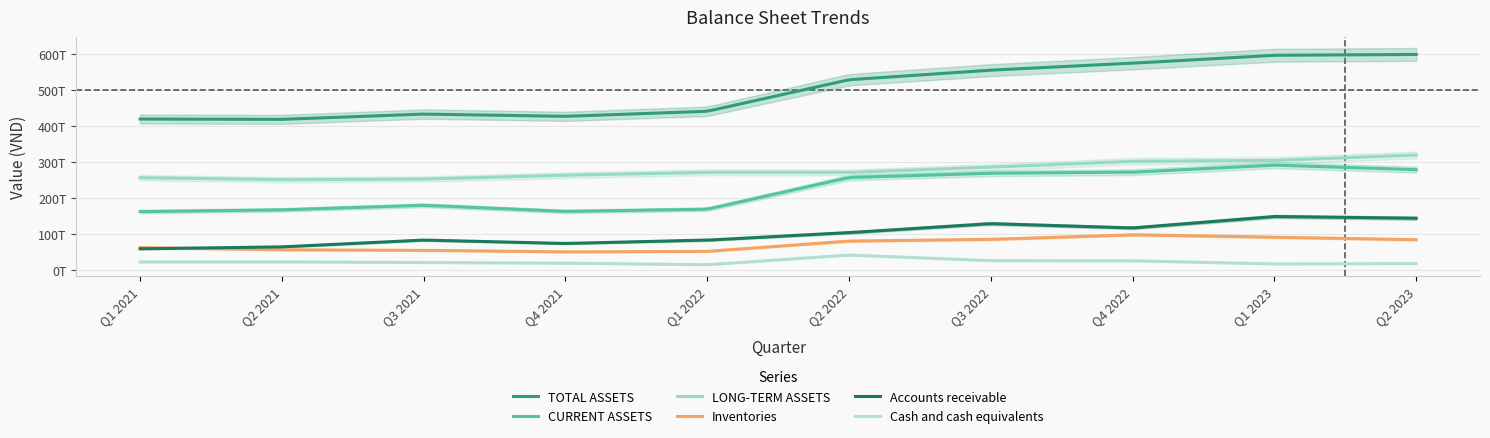

How many values in the Inventories series exceed 80978106000000?

4